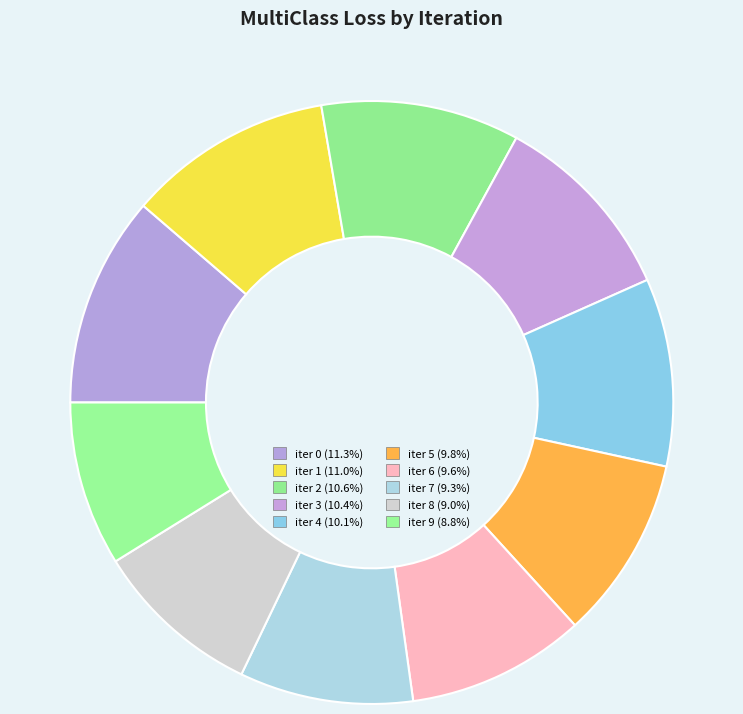

Rank the categories by value from lowest to highest.

iter 9, iter 8, iter 7, iter 6, iter 5, iter 4, iter 3, iter 2, iter 1, iter 0